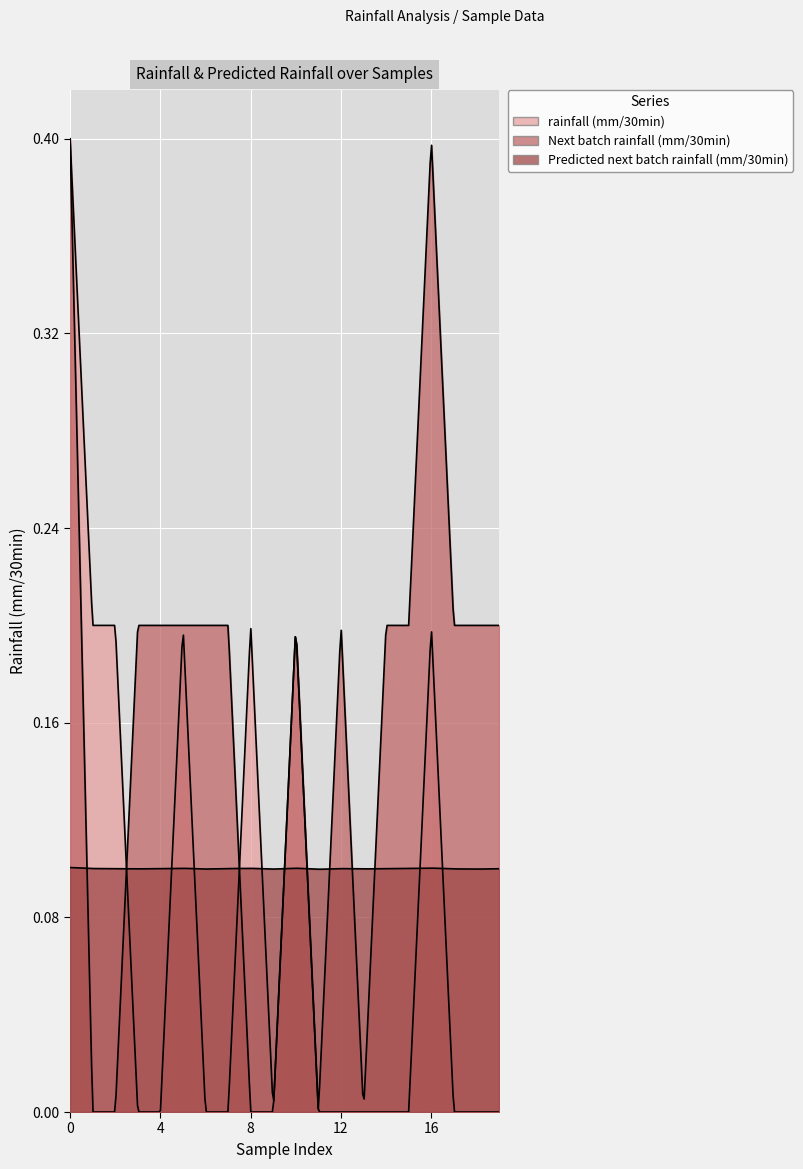

Reading left to right, list all the values displayed in this chart.

rainfall (mm/30min): 0=0.4	1=0.2	2=0.2	3=0.0	4=0.0	5=0.2	6=0.0	7=0.0	8=0.2	9=0.0	10=0.2	11=0.0	12=0.0	13=0.0	14=0.0	15=0.0	16=0.2	17=0.0	18=0.0	19=0.0
Next batch rainfall (mm/30min): 0=0.4	1=0.0	2=0.0	3=0.2	4=0.2	5=0.2	6=0.2	7=0.2	8=0.0	9=0.0	10=0.2	11=0.0	12=0.2	13=0.0	14=0.2	15=0.2	16=0.4	17=0.2	18=0.2	19=0.2
Predicted next batch rainfall (mm/30min): 0=0.1	1=0.1	2=0.1	3=0.1	4=0.1	5=0.1	6=0.1	7=0.1	8=0.1	9=0.1	10=0.1	11=0.1	12=0.1	13=0.1	14=0.1	15=0.1	16=0.1	17=0.1	18=0.1	19=0.1